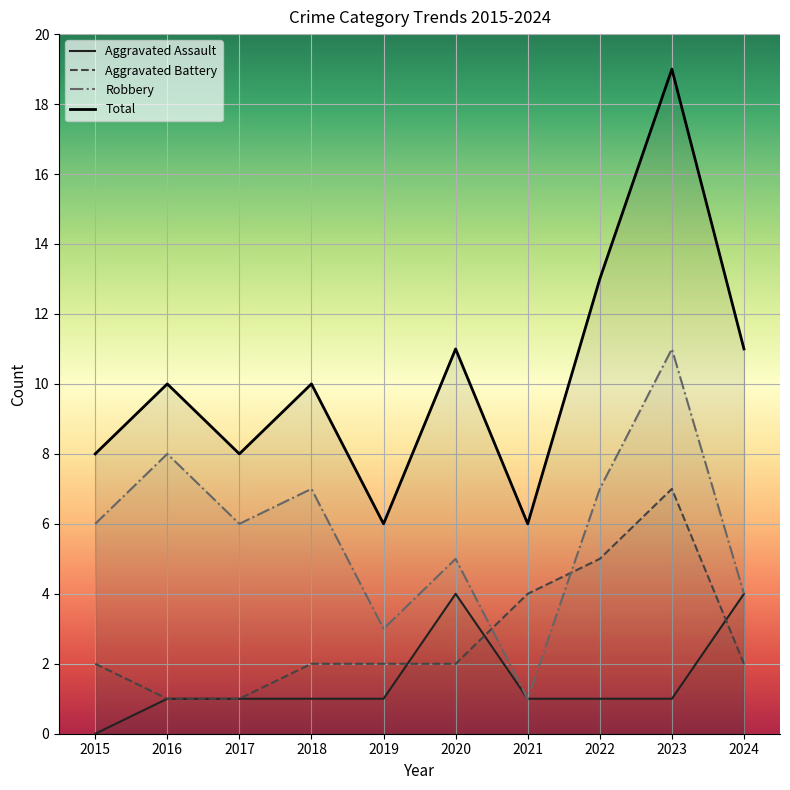

At which label is Total closest to 12?

2020